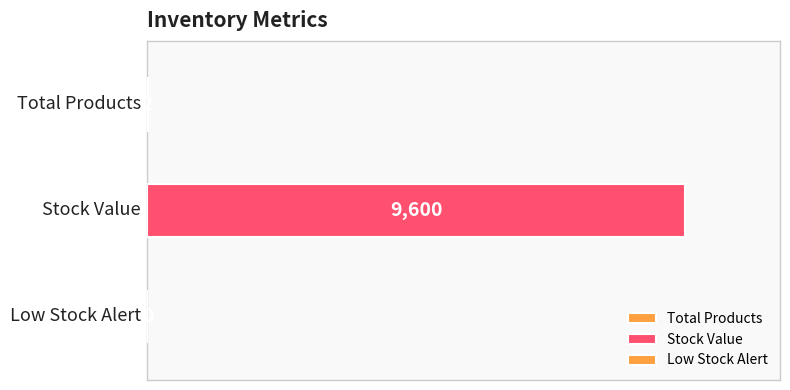

What position from the right is Low Stock Alert?

1